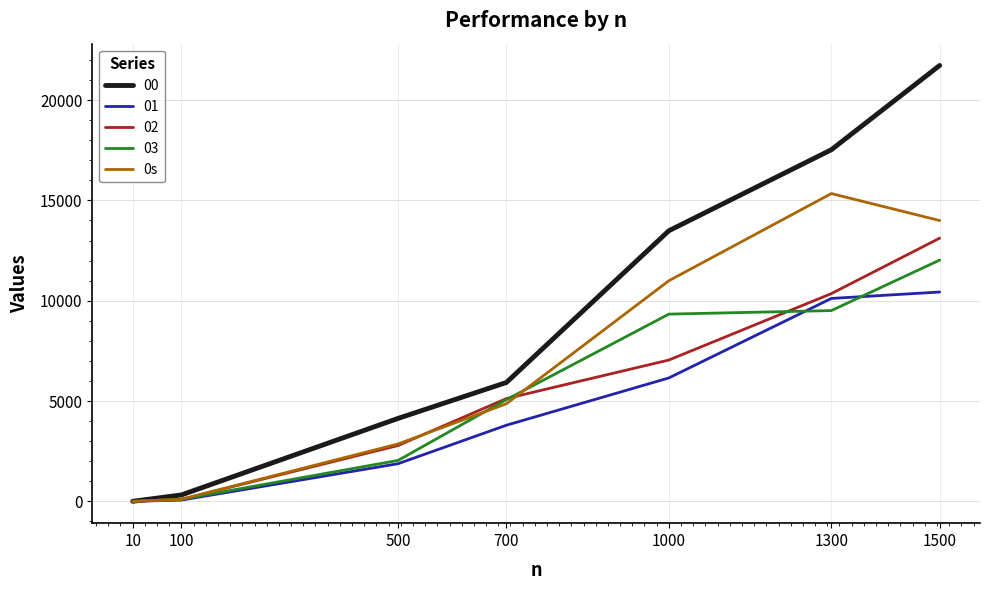

Which series has the widest spread of values?

00